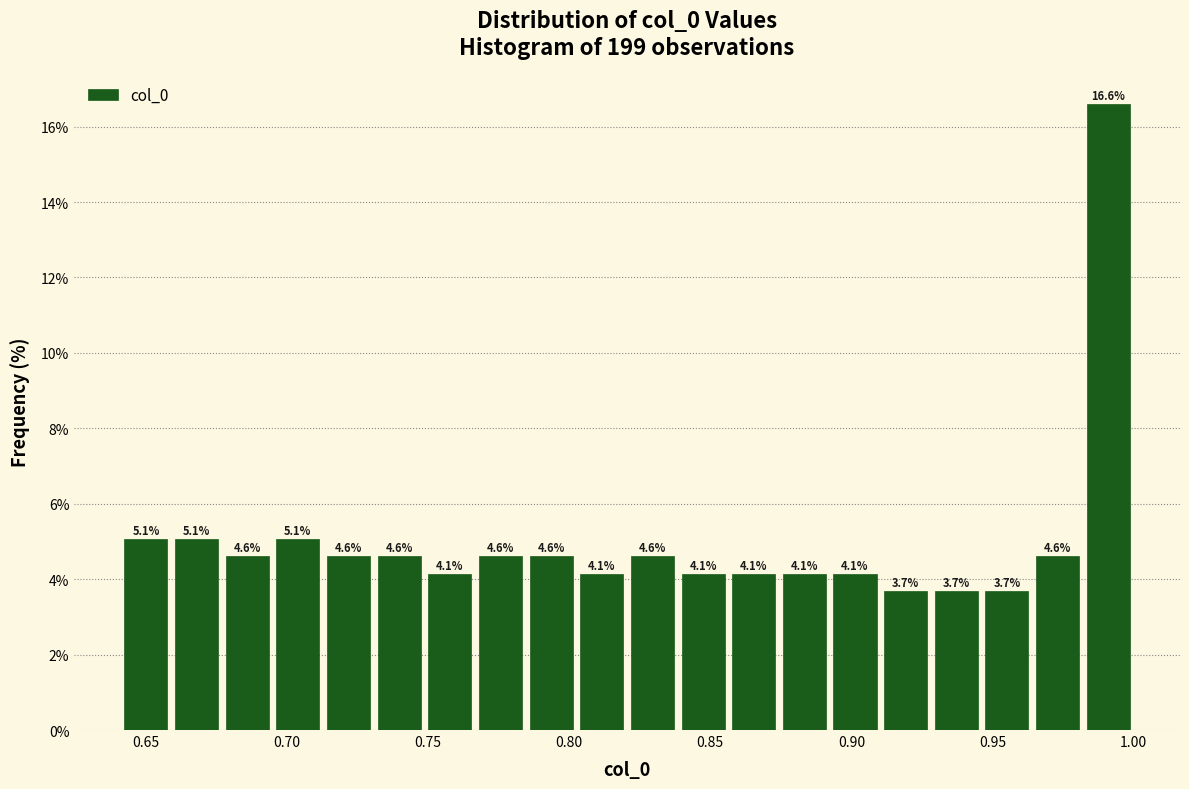

Around what value on the x-axis is the tallest bar? Give the approximate position of its centre, as read against the axis.

0.990